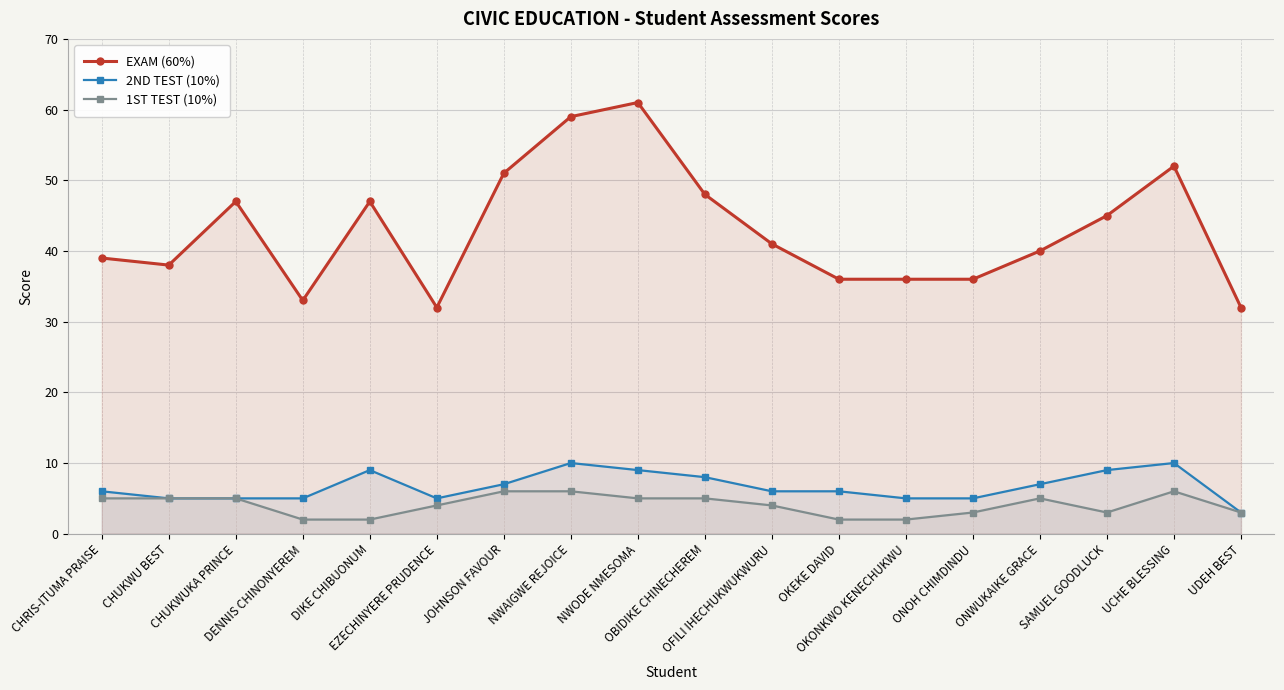

What is the difference between the second highest and second lowest values in the 2ND TEST (10%) series?

5